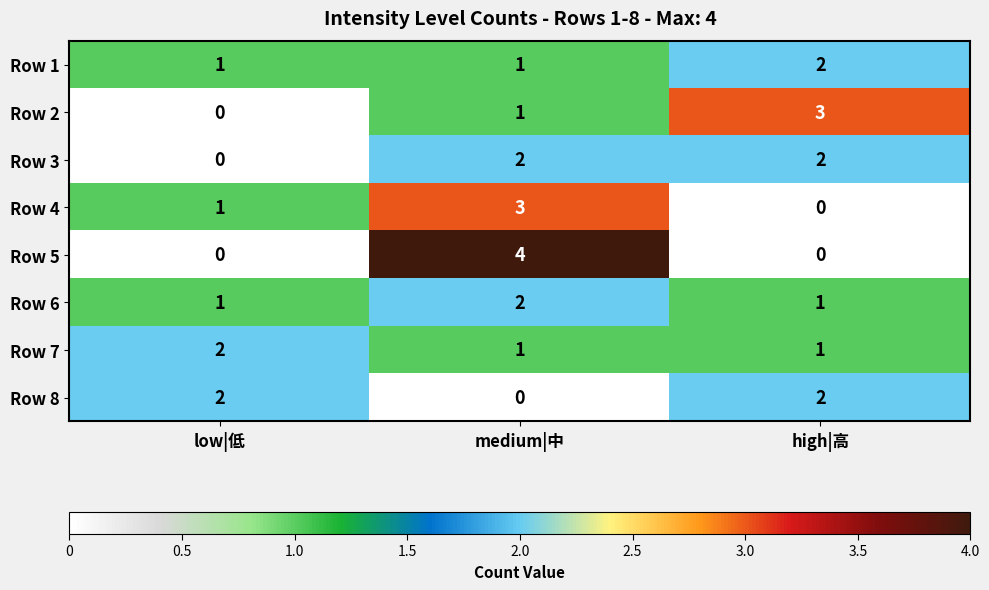

What is the sum of all Row 6 values?

4